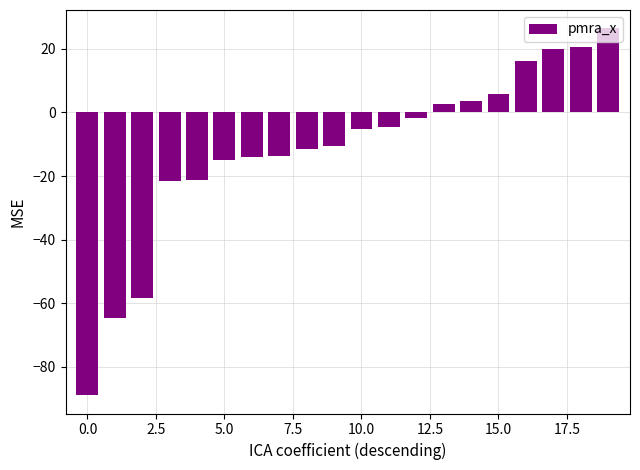

How many positive values are there?

7